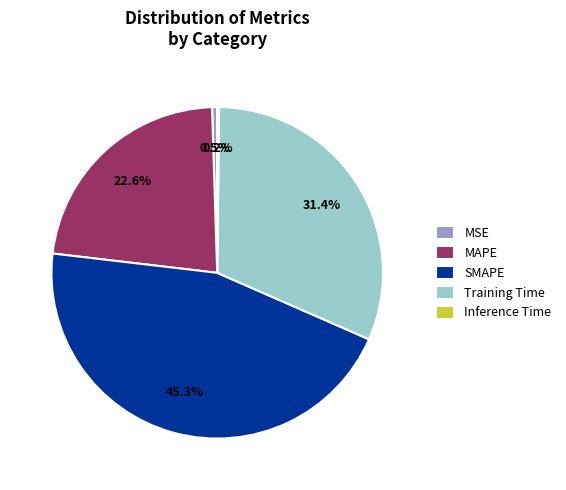

To the nearest percent, what is the average slice percentage?

20%